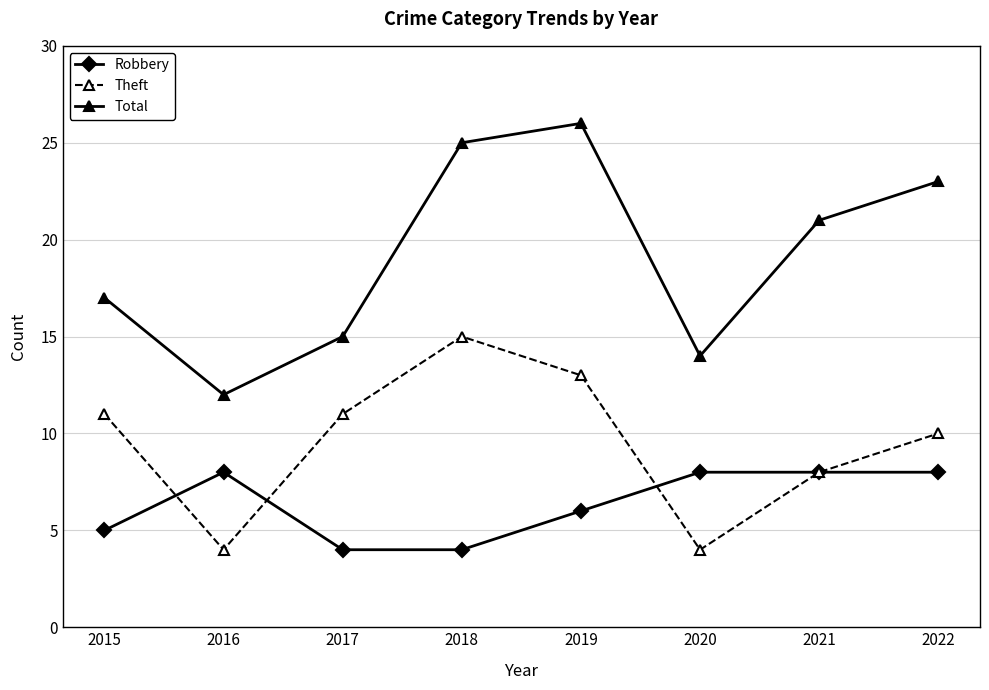

What is the total value across all series at 2015?

33